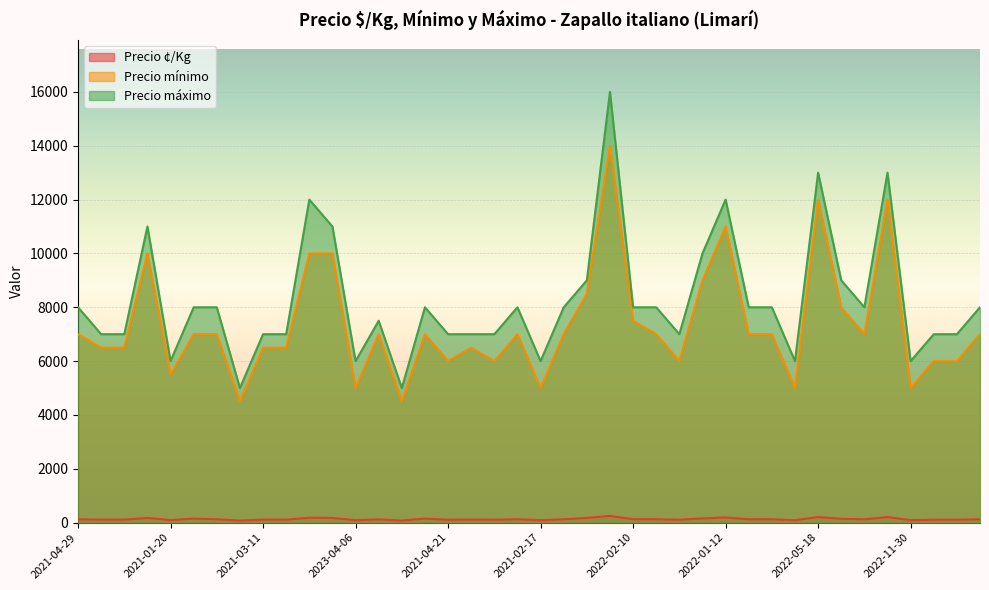

List the labels in order of Precio ¢/Kg value, smallest first.

2021-01-07, 2020-12-16, 2023-04-06, 2021-02-17, 2021-11-24, 2022-11-30, 2021-01-20, 2021-04-21, 2021-04-15, 2021-12-30, 2021-12-29, 2021-04-22, 2021-03-10, 2021-11-03, 2021-03-11, 2021-02-24, 2021-11-04, 2023-04-20, 2021-04-29, 2022-02-16, 2021-07-07, 2022-04-06, 2021-04-07, 2022-02-17, 2022-04-20, 2021-03-03, 2021-02-11, 2022-02-10, 2022-11-10, 2021-03-31, 2021-03-24, 2023-05-03, 2021-10-14, 2023-05-17, 2021-05-20, 2022-02-03, 2022-01-12, 2022-05-18, 2022-02-02, 2022-05-11